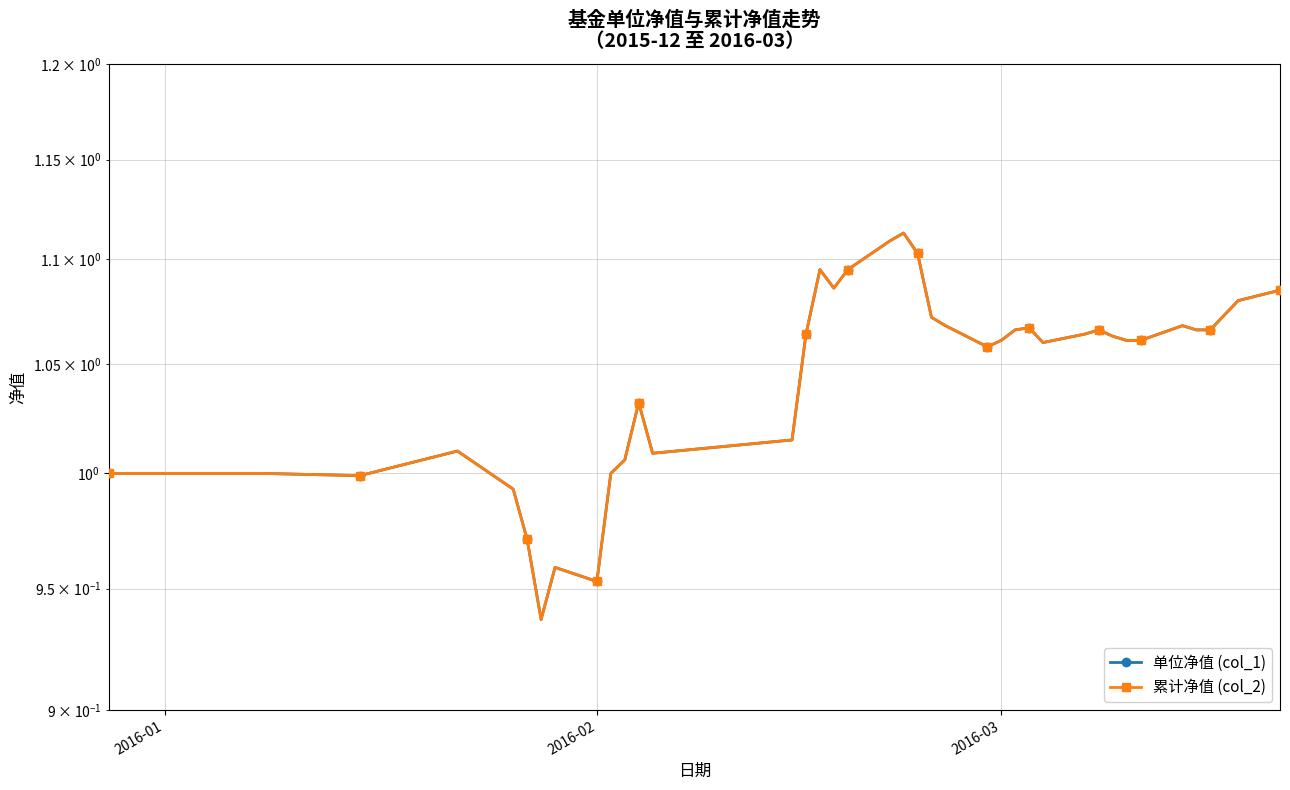

Is the value of 单位净值 (col_1) at 27 greater than the value of 累计净值 (col_2) at 22?

No